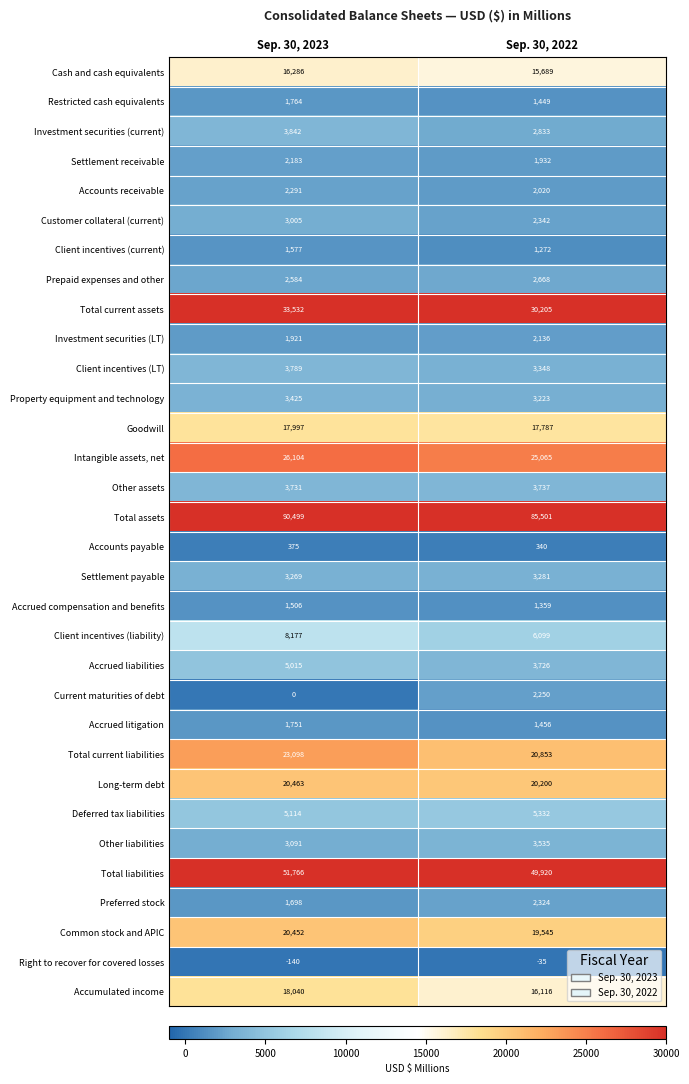

Rank the series at Sep. 30, 2023 from lowest to highest value.

Right to recover for covered losses, Current maturities of debt, Accounts payable, Accrued compensation and benefits, Client incentives (current), Preferred stock, Accrued litigation, Restricted cash equivalents, Investment securities (LT), Settlement receivable, Accounts receivable, Prepaid expenses and other, Customer collateral (current), Other liabilities, Settlement payable, Property equipment and technology, Other assets, Client incentives (LT), Investment securities (current), Accrued liabilities, Deferred tax liabilities, Client incentives (liability), Cash and cash equivalents, Goodwill, Accumulated income, Common stock and APIC, Long-term debt, Total current liabilities, Intangible assets, net, Total current assets, Total liabilities, Total assets